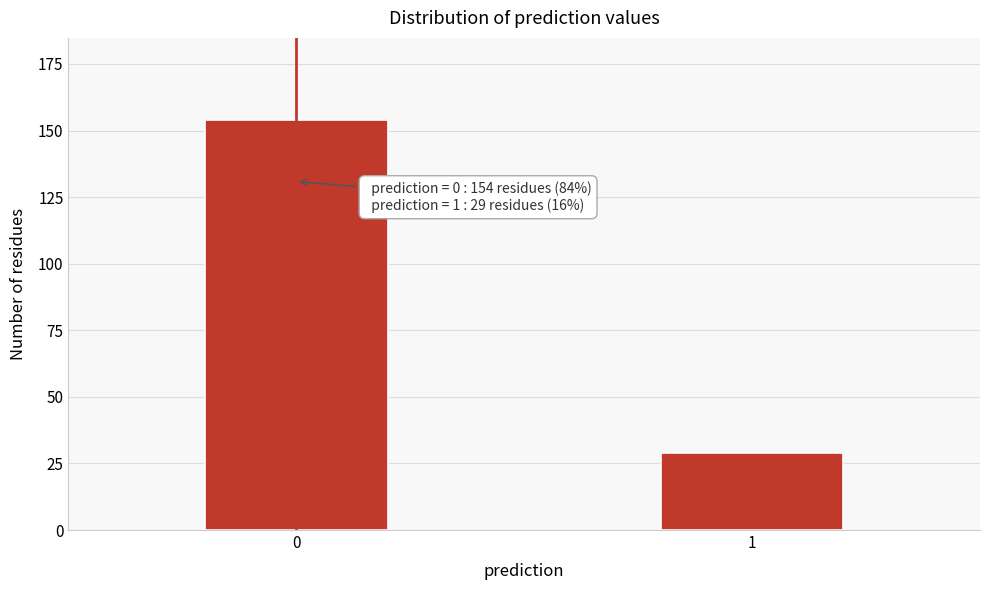

Reading right to left, list all the values displayed in this chart.

29	154